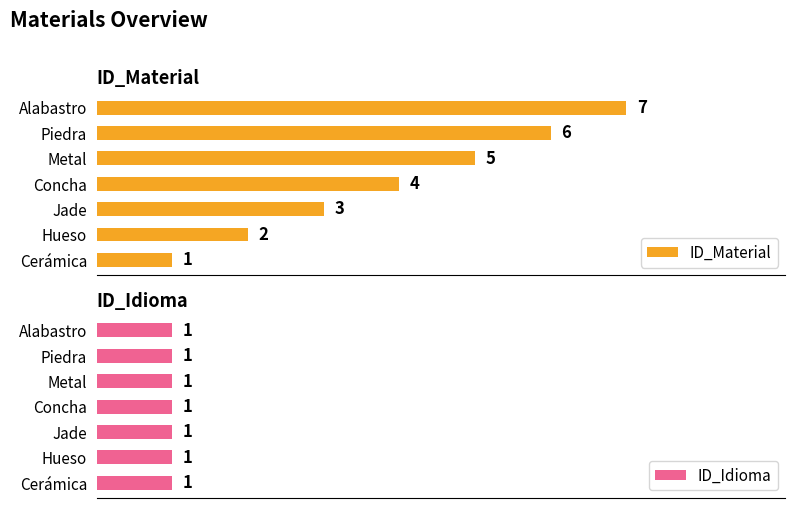

Where is ID_Material nearest to the value 4?

Concha